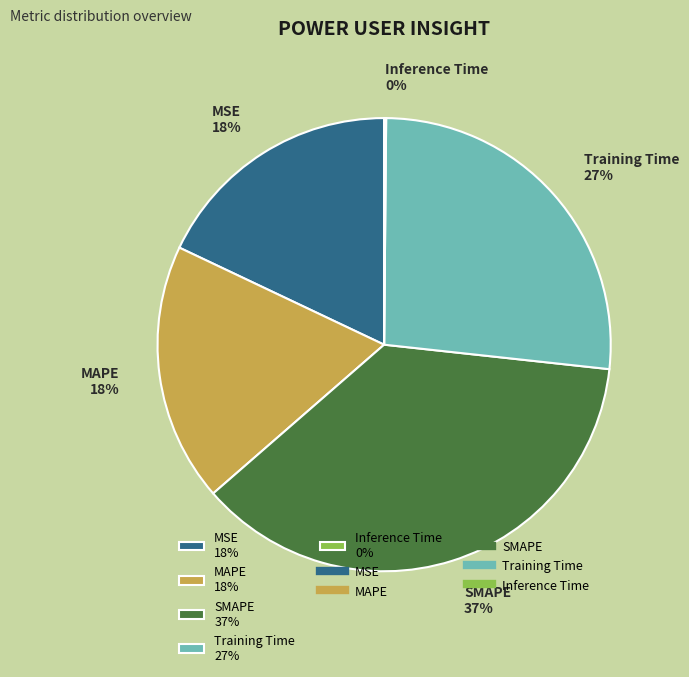

Is it true that MAPE is 4% of the pie?

False